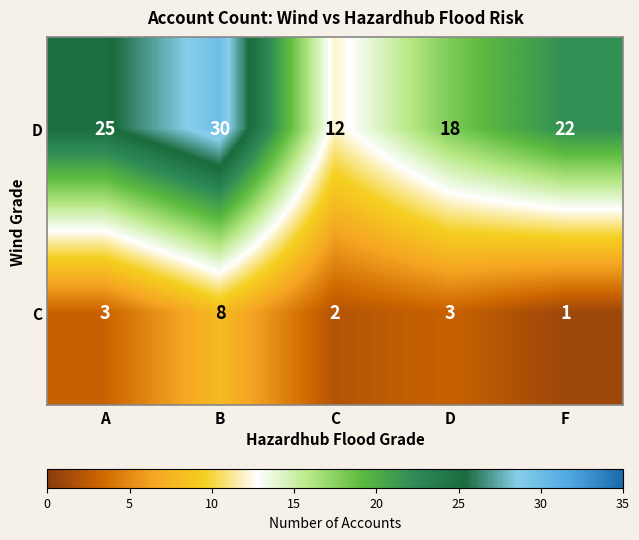

Reading left to right, list all the values displayed in this chart.

D: 25	30	12	18	22
C: 3	8	2	3	1